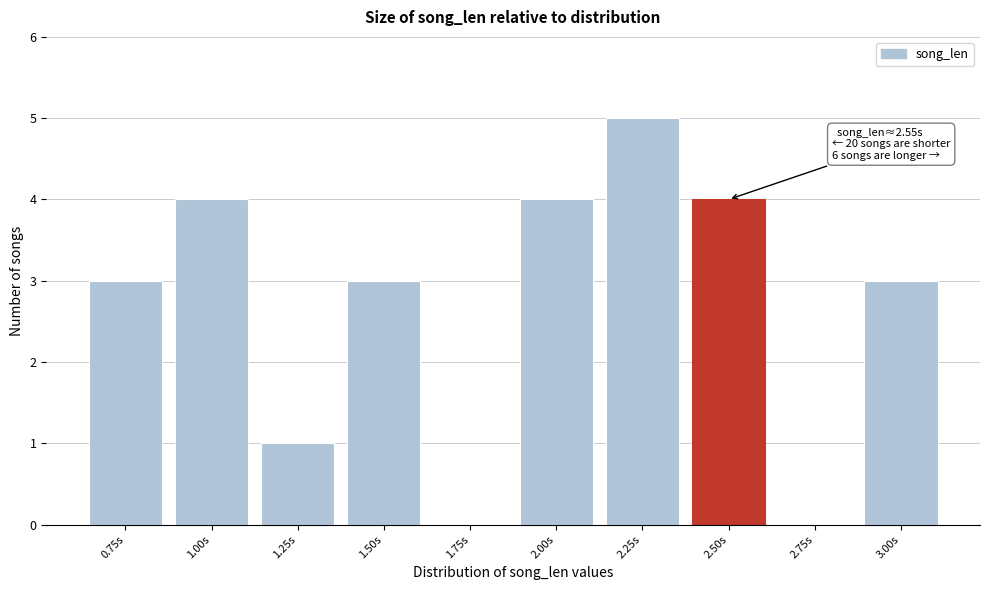

Reading left to right, list all the values displayed in this chart.

0.75s=3	1.00s=4	1.25s=1	1.50s=3	1.75s=0	2.00s=4	2.25s=5	2.50s=4	2.75s=0	3.00s=3